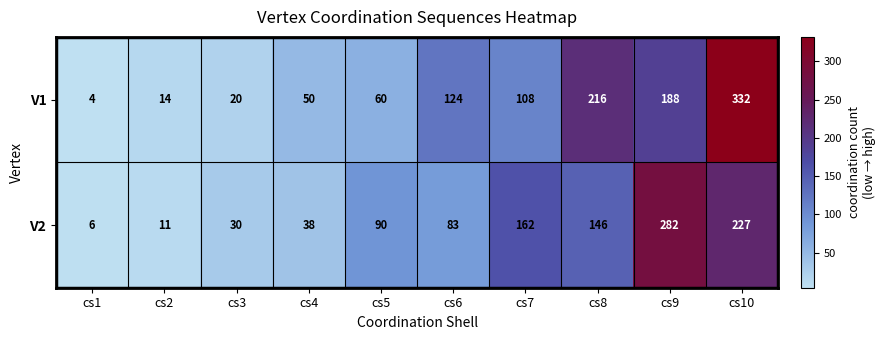

Which series has the widest spread of values?

V1